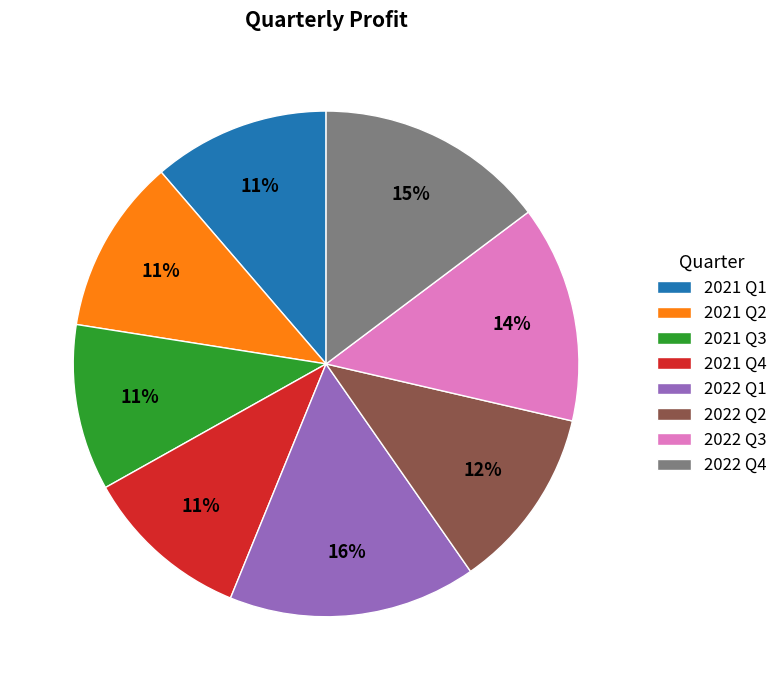

To the nearest percent, what portion does 2021 Q2 represent?

11%